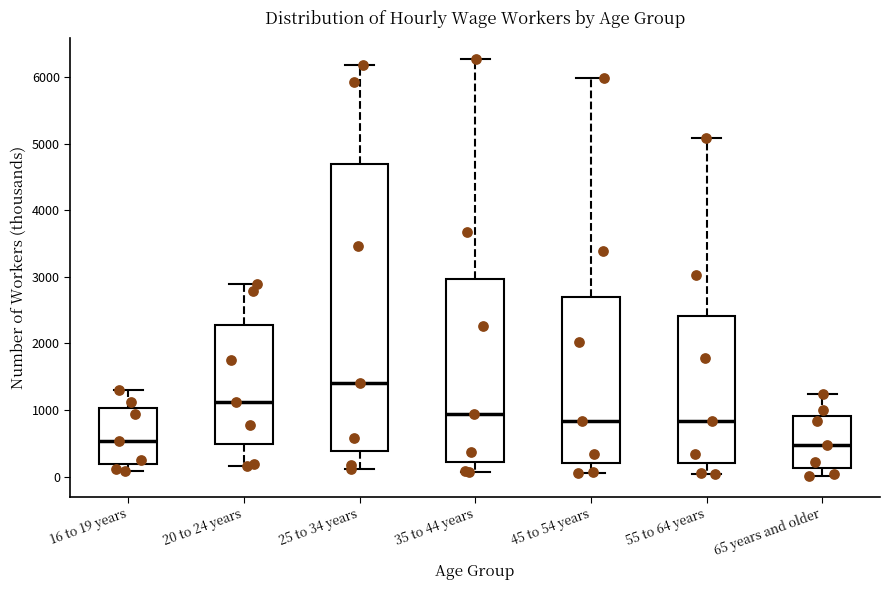

Which box is the tallest, from its lower edge to its upper edge?

25 to 34 years